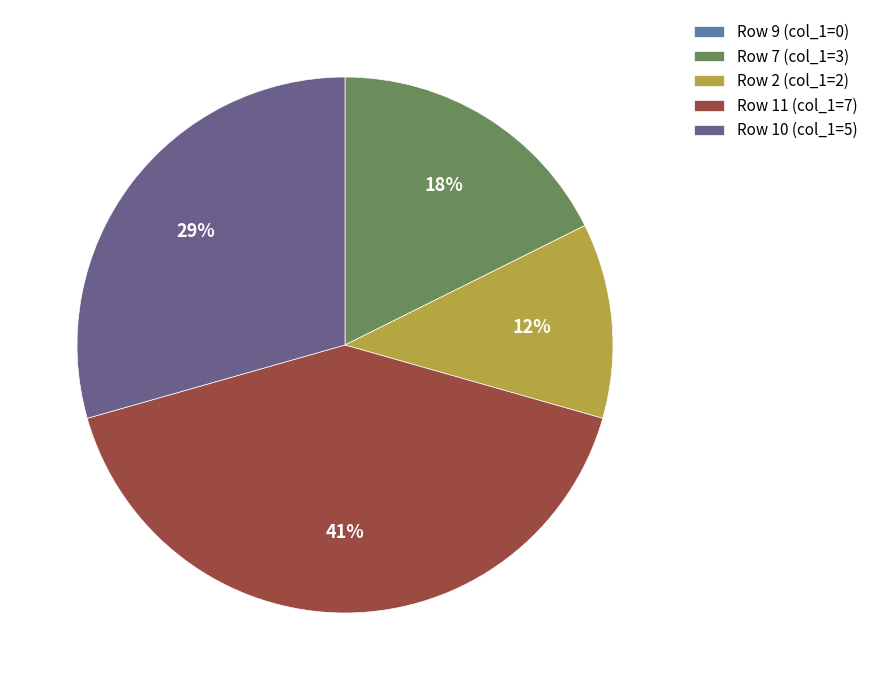

What percentage is the Row 7 (col_1=3) slice, to the nearest percent?

18%